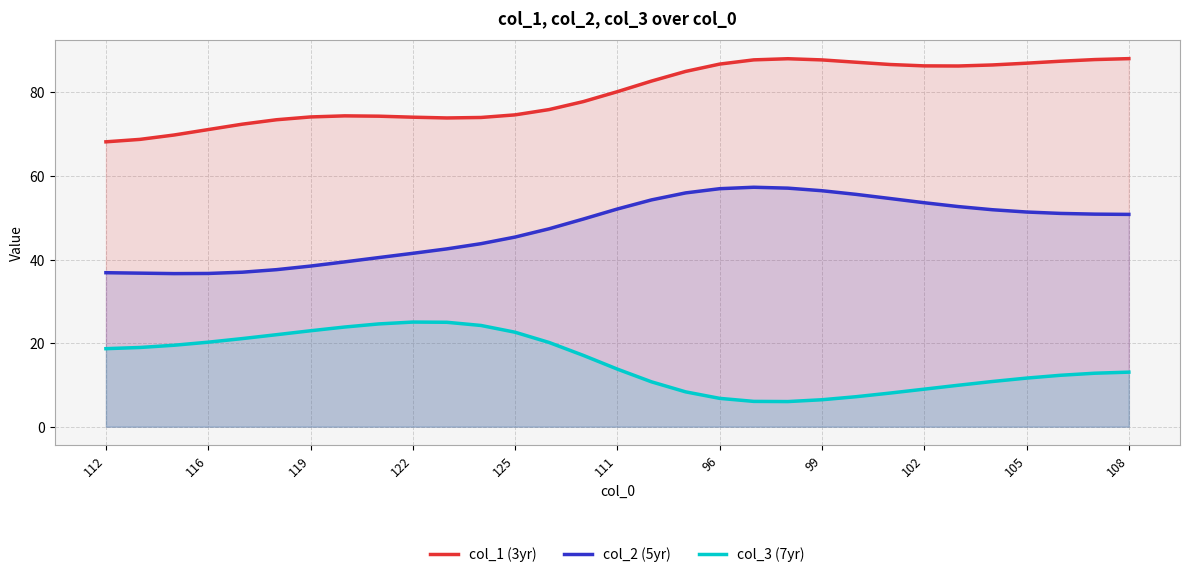

Which series has the largest total across all categories?

col_1 (3yr)